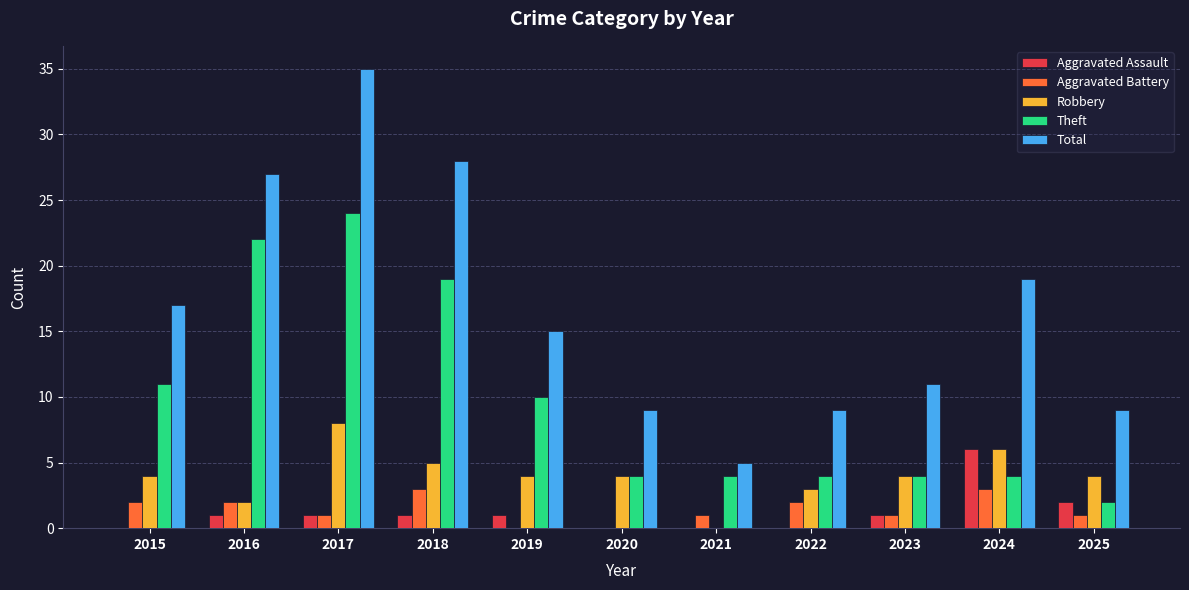

How many groups of bars are there?

11